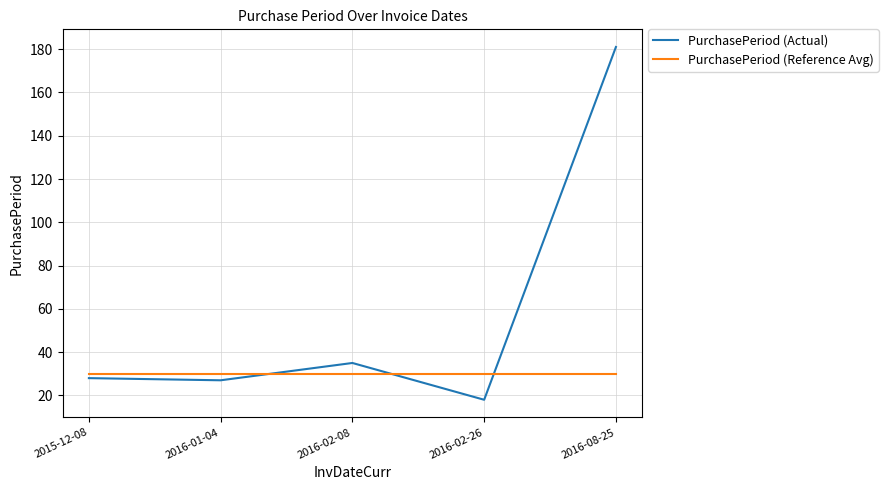

Which label corresponds to the smallest value in the chart?

2016-02-26